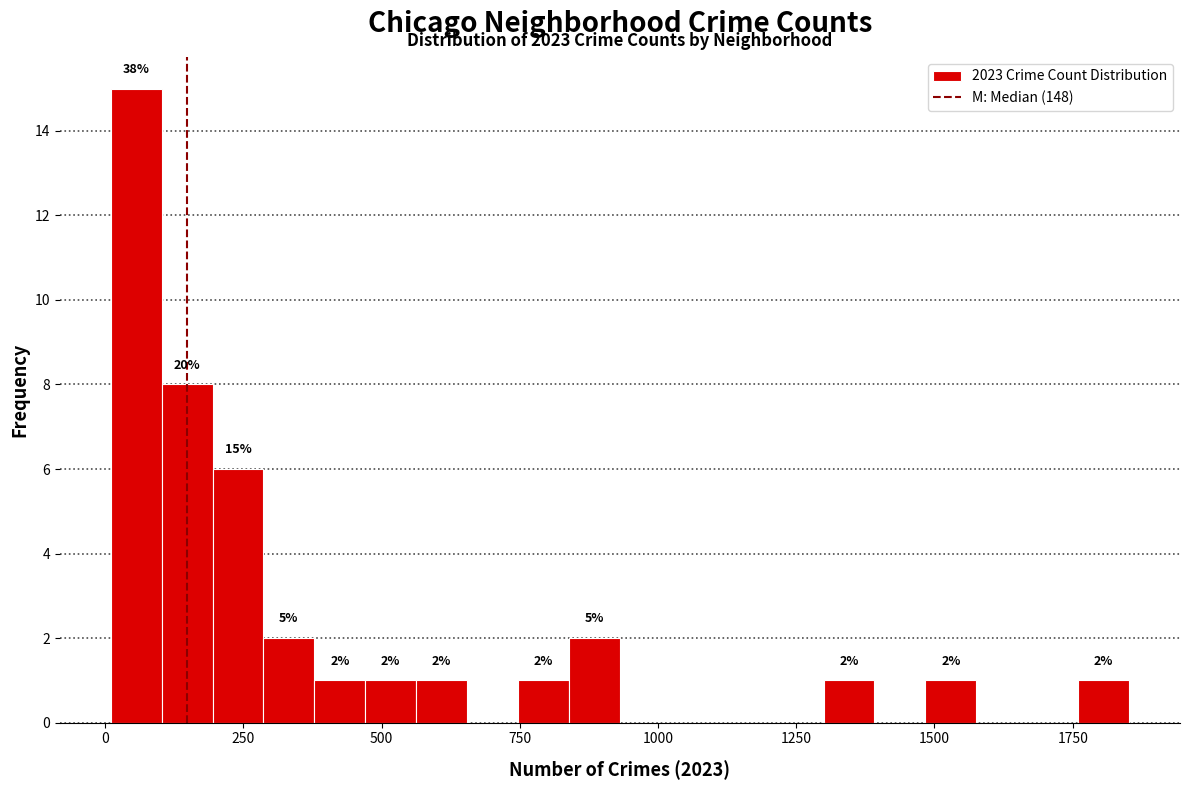

Around what value on the x-axis is the tallest bar? Give the approximate position of its centre, as read against the axis.

50